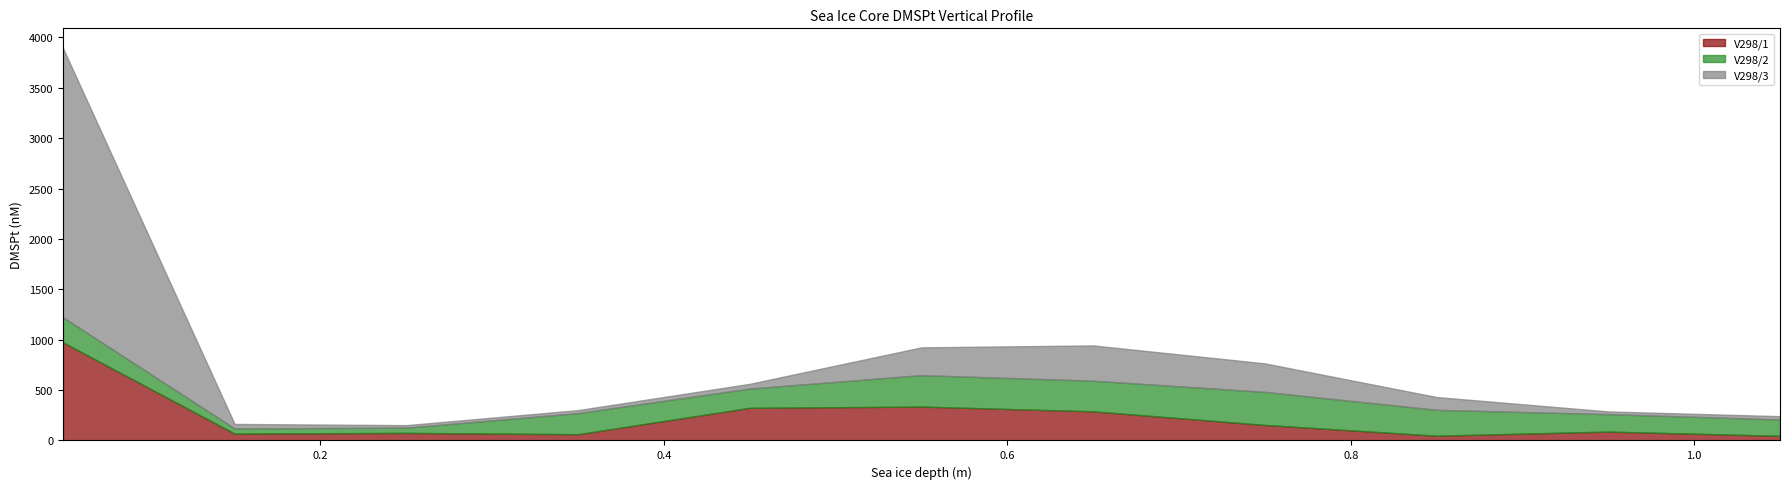

At which label is V298/1 closest to 510?

0.55